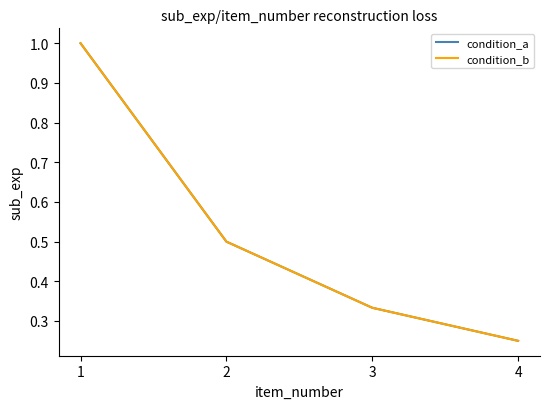

What is the value of the condition_a point at the 2nd from the left?

0.5